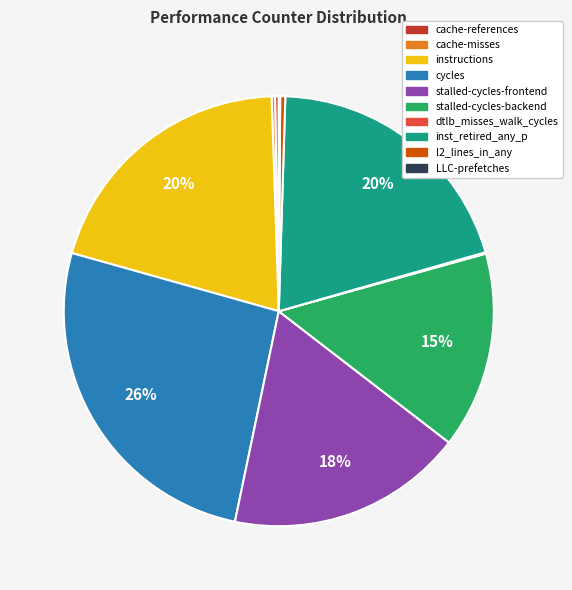

To the nearest percent, what is the average slice percentage?

10%